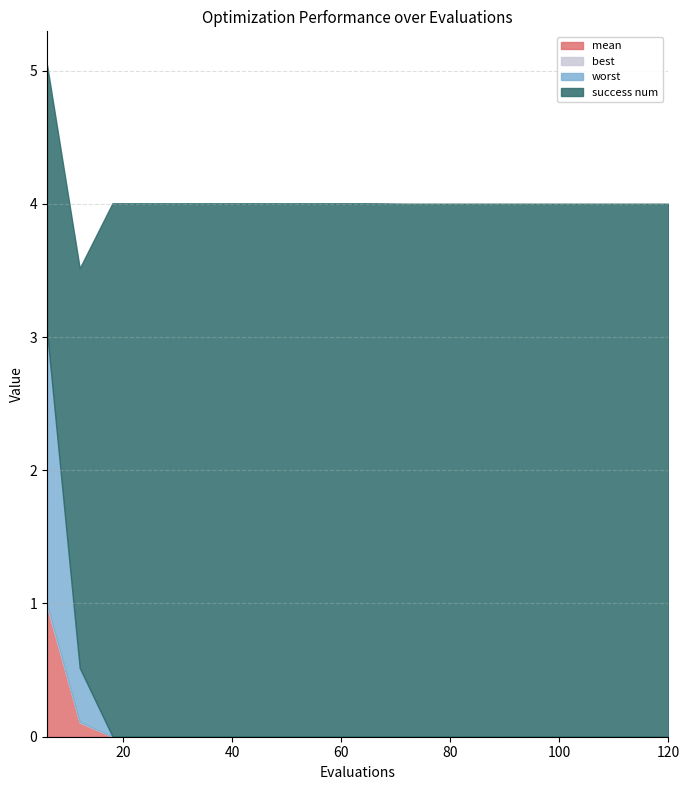

How many categories are shown in the chart?

20